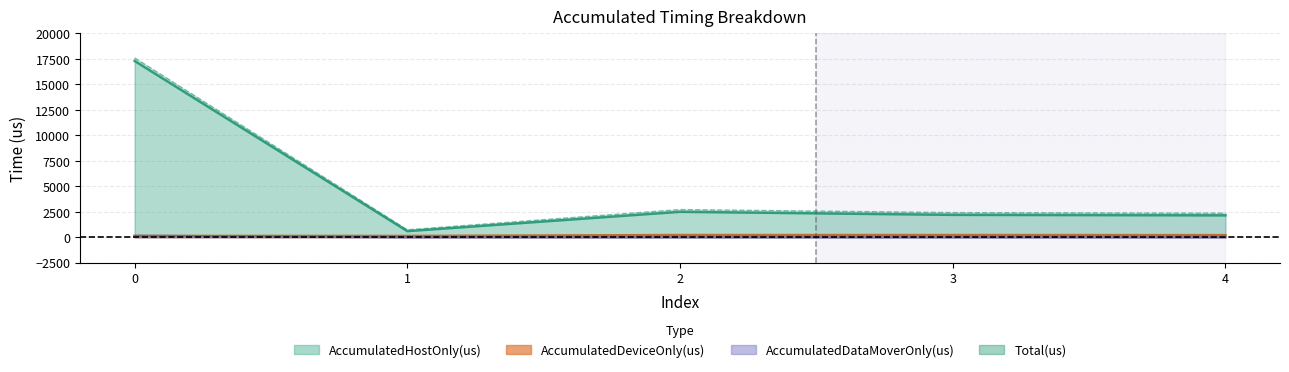

Reading left to right, transcribe all the data shown in this chart.

AccumulatedHostOnly(us): 17302.9	603.4	2501.0	2201.2	2151.4
AccumulatedDeviceOnly(us): 134.6	132.6	221.0	217.8	210.6
AccumulatedDataMoverOnly(us): 159.5	0.0	0.0	0.0	0.0
Total(us): 17597.0	736.0	2722.0	2419.0	2362.0